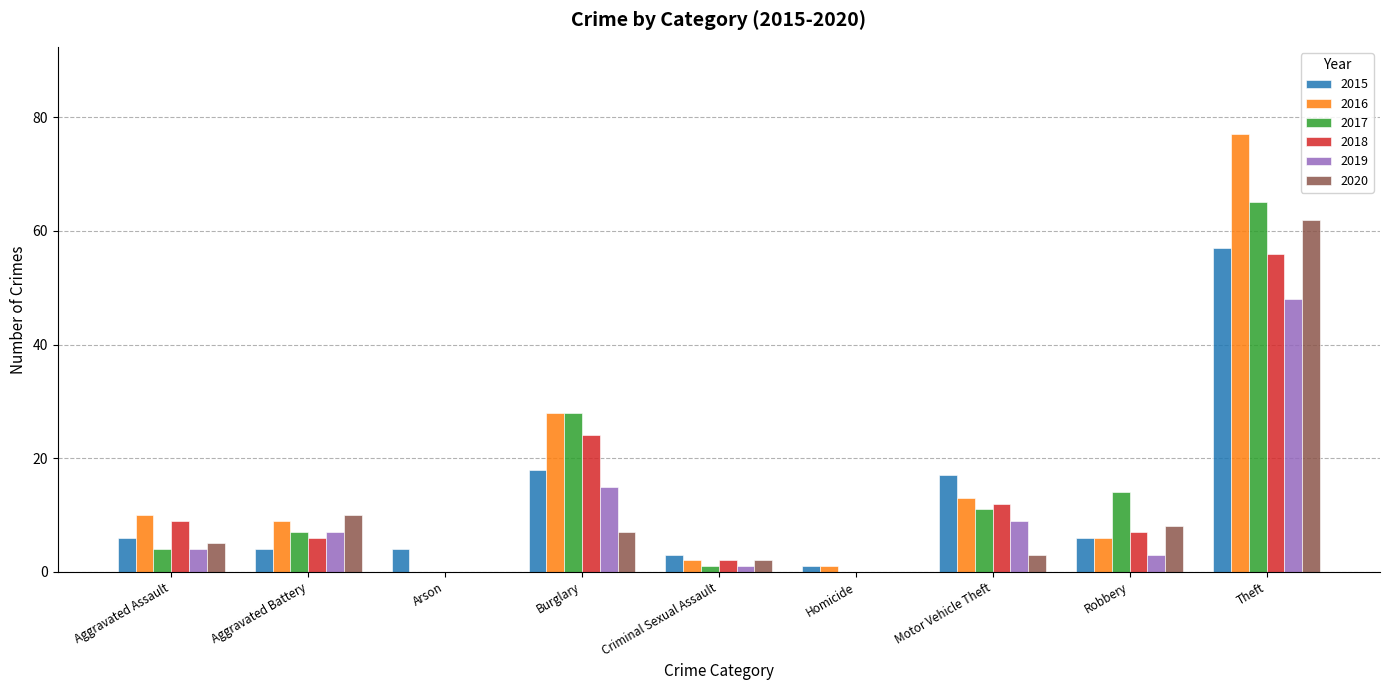

Where is 2015 nearest to the value 29?

Burglary